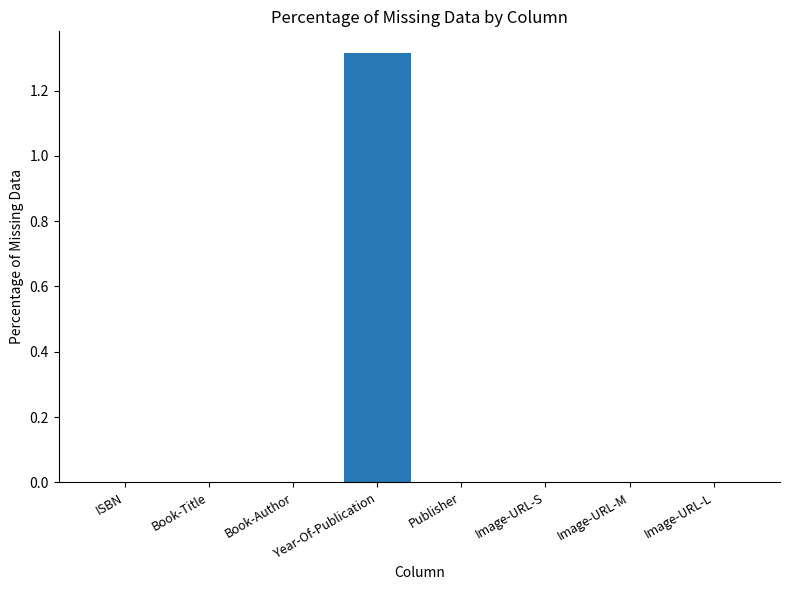

Is it true that the value at ISBN is 0.0?

True